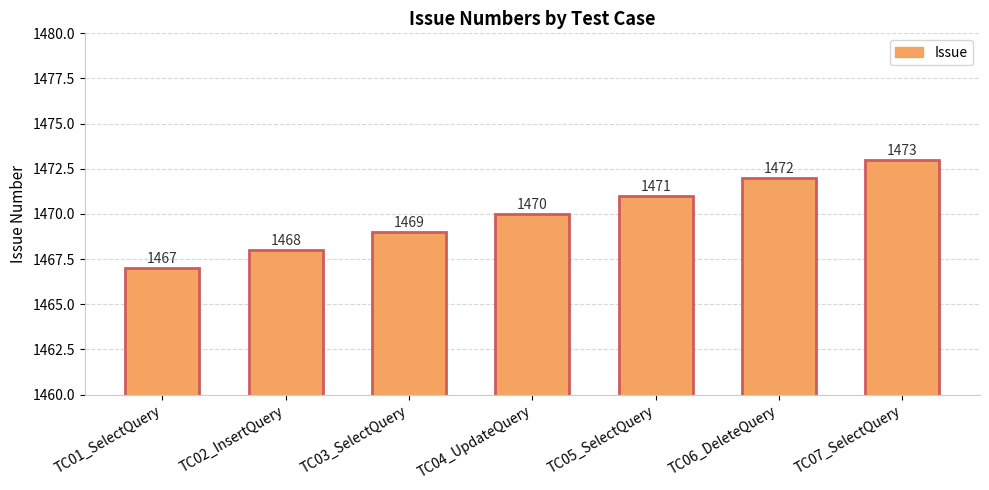

How many bars are there in total?

7